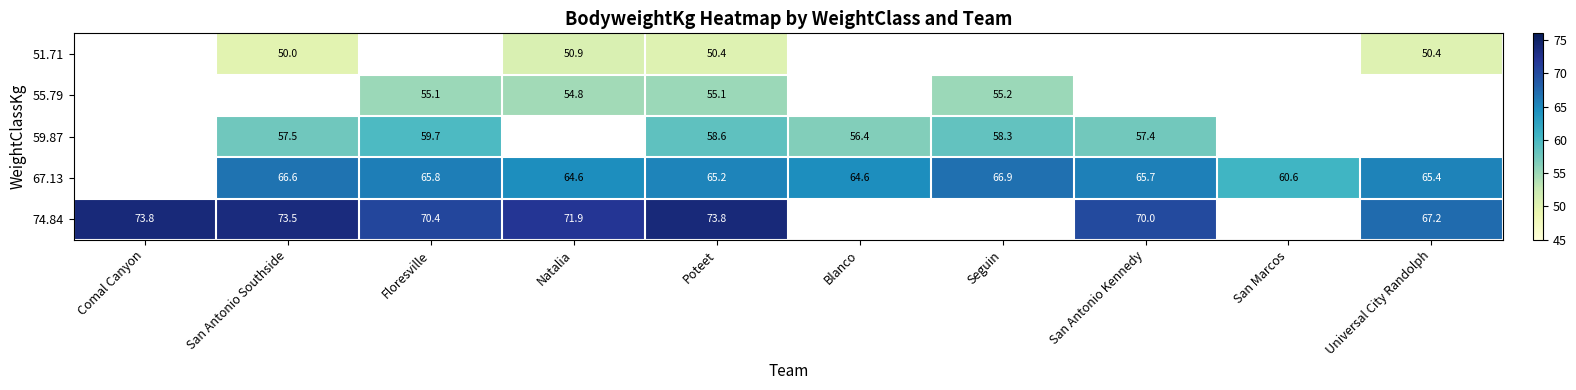

Is the value of 74.84 at Universal City Randolph greater than the value of 67.13 at San Marcos?

Yes